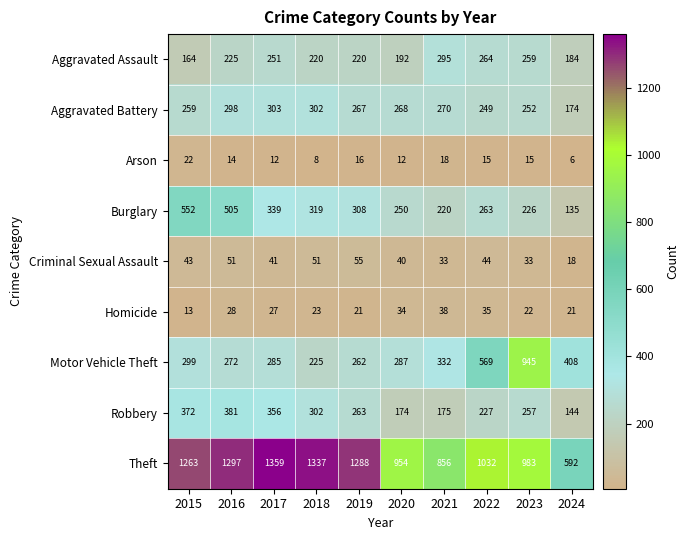

What is the difference between the second highest and second lowest values in the Motor Vehicle Theft series?

307